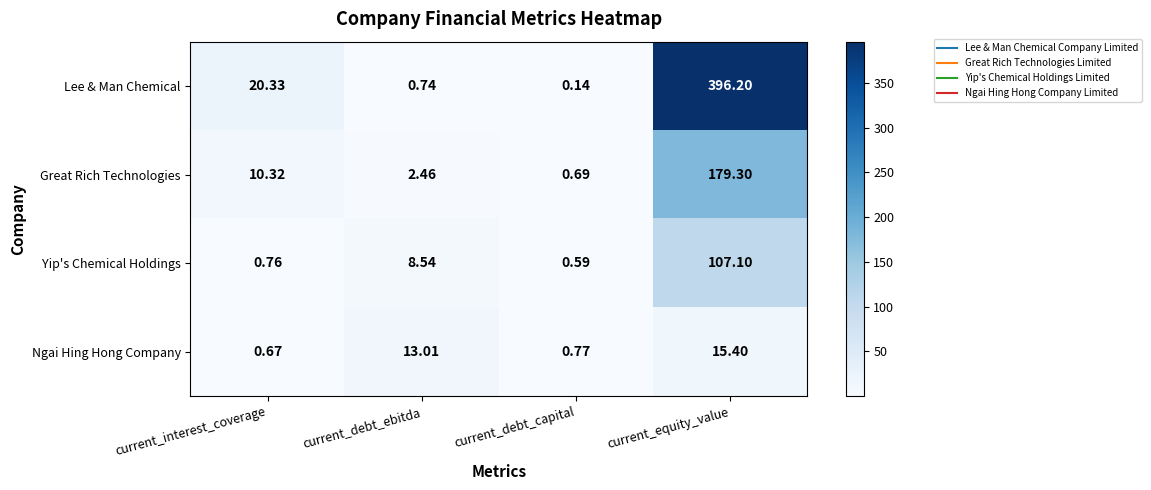

Which category has the highest value in the Yip's Chemical Holdings series?

current_equity_value